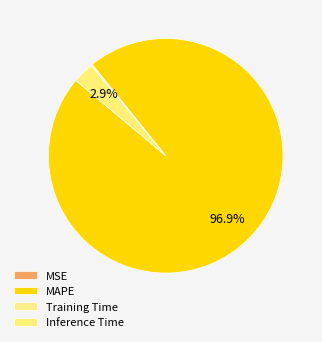

Is there any slice that represents more than half of the pie?

Yes